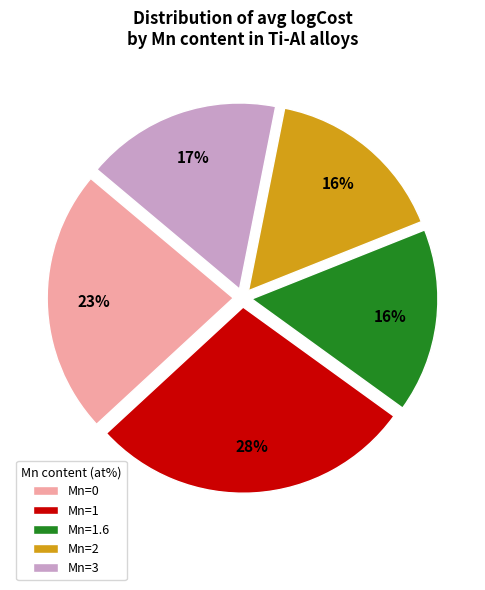

What is the largest slice in the pie chart?

Mn=1